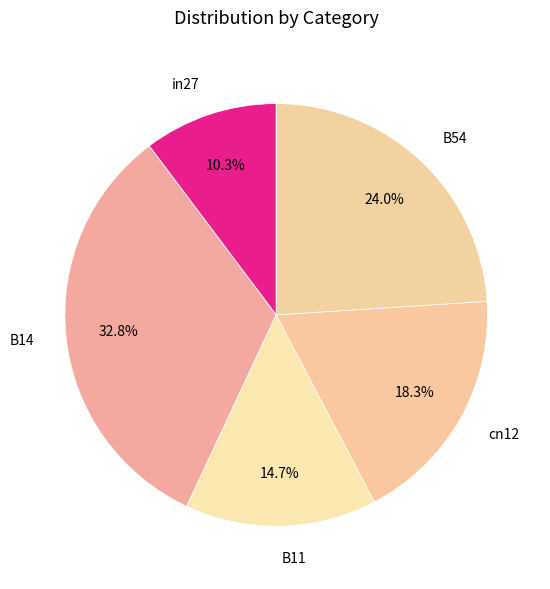

Does B54 represent more than half of the total?

No